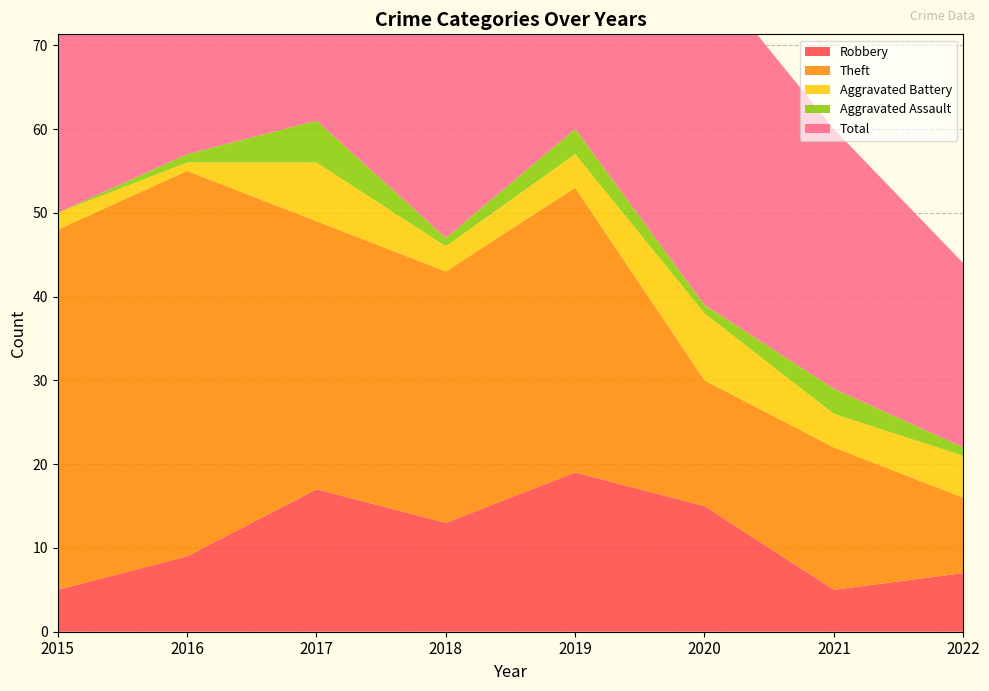

Reading right to left, list all the values displayed in this chart.

Robbery: 2022=7	2021=5	2020=15	2019=19	2018=13	2017=17	2016=9	2015=5
Theft: 2022=9	2021=17	2020=15	2019=34	2018=30	2017=32	2016=46	2015=43
Aggravated Battery: 2022=5	2021=4	2020=8	2019=4	2018=3	2017=7	2016=1	2015=2
Aggravated Assault: 2022=1	2021=3	2020=1	2019=3	2018=1	2017=5	2016=1	2015=0
Total: 2022=22	2021=31	2020=40	2019=60	2018=48	2017=62	2016=57	2015=51